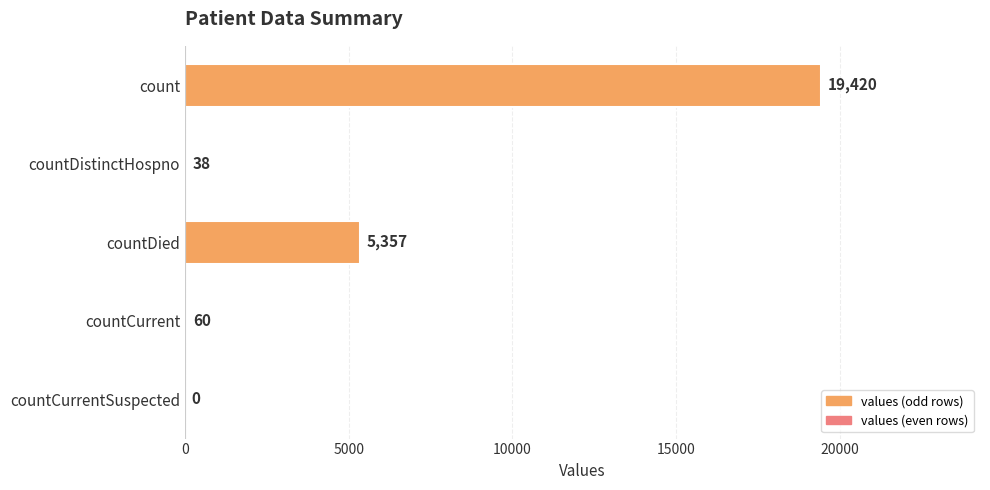

Which has a higher value, count or countCurrentSuspected?

count